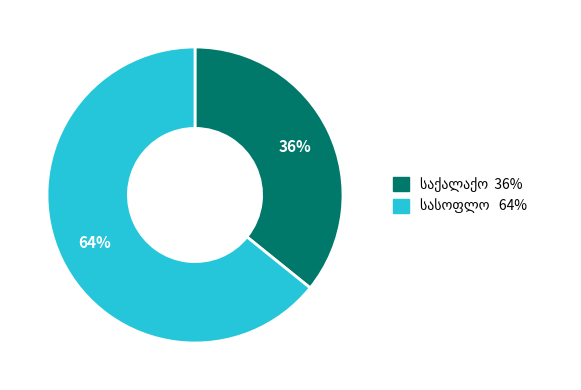

To the nearest percent, what is the difference between the largest and smallest slice percentages?

28%